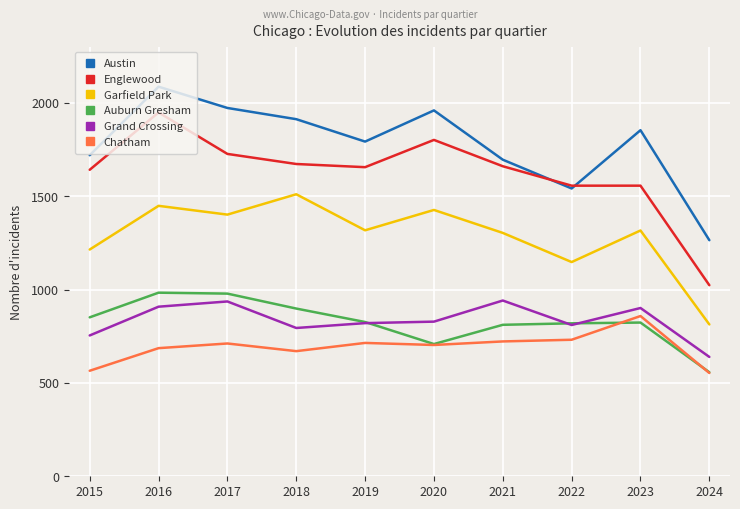

The value of Auburn Gresham at 2017 is 978. True or false?

True